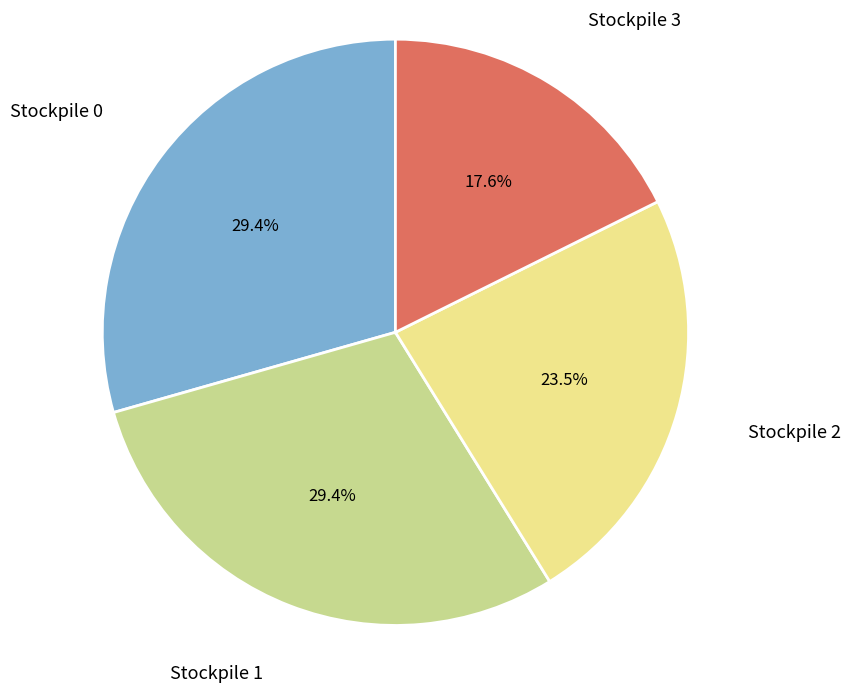

Is there a majority slice in this chart?

No